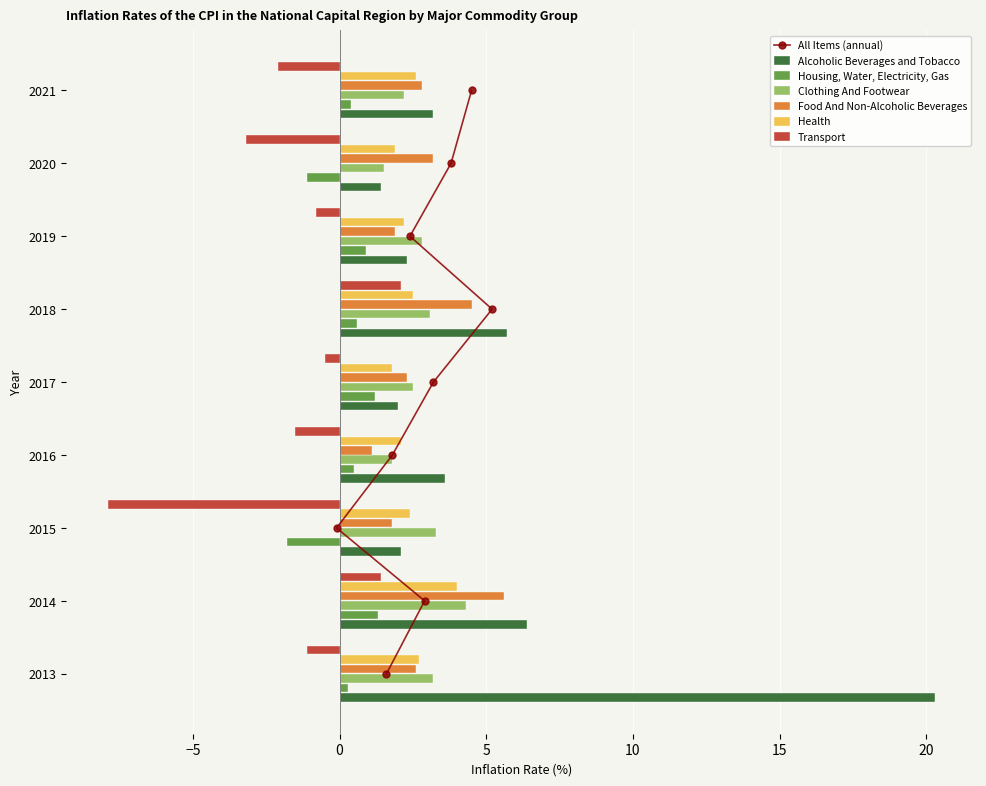

What is the difference between the highest and lowest values at 2017?

3.0